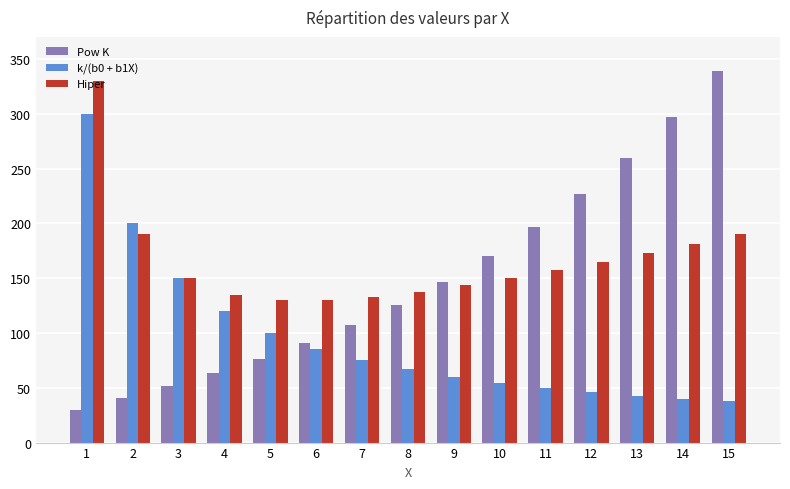

List the labels in order of Pow K value, largest first.

15, 14, 13, 12, 11, 10, 9, 8, 7, 6, 5, 4, 3, 2, 1